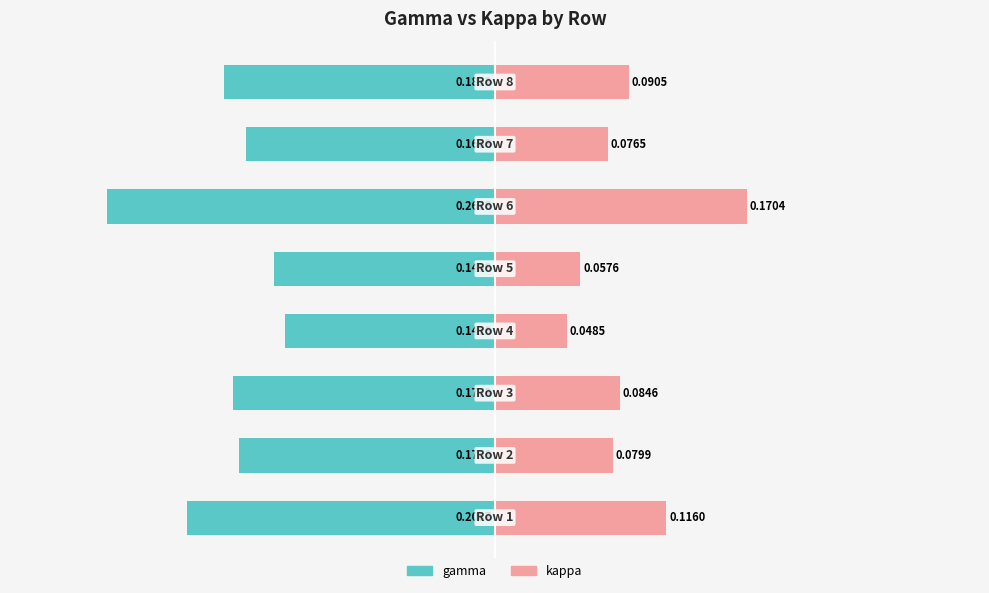

Reading left to right, transcribe all the data shown in this chart.

gamma: -0.2	-0.2	-0.2	-0.1	-0.1	-0.3	-0.2	-0.2
kappa: 0.1	0.1	0.1	0.0	0.1	0.2	0.1	0.1